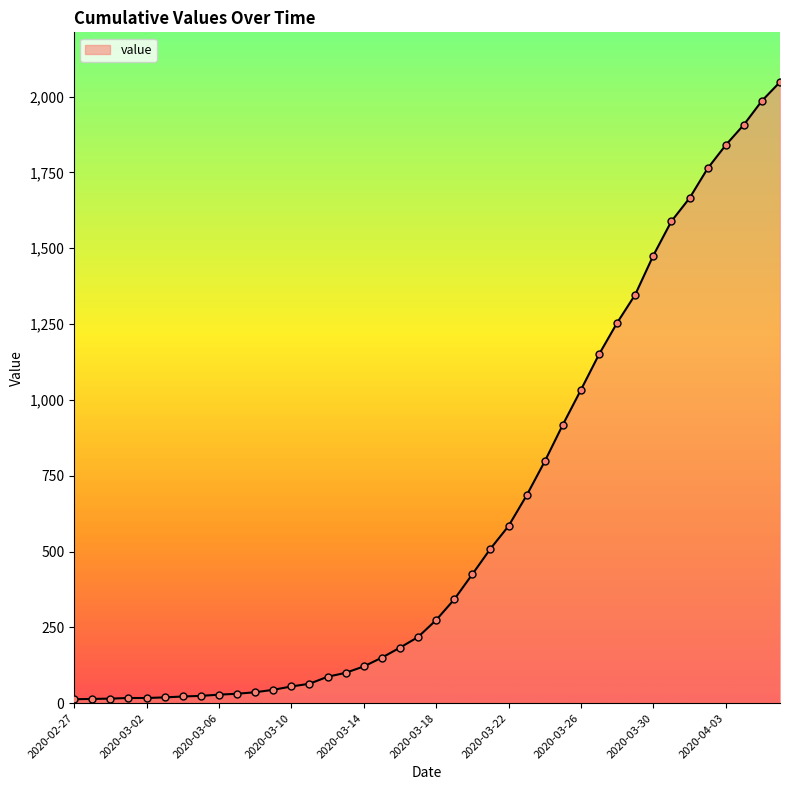

What is the greatest value displayed?

2048